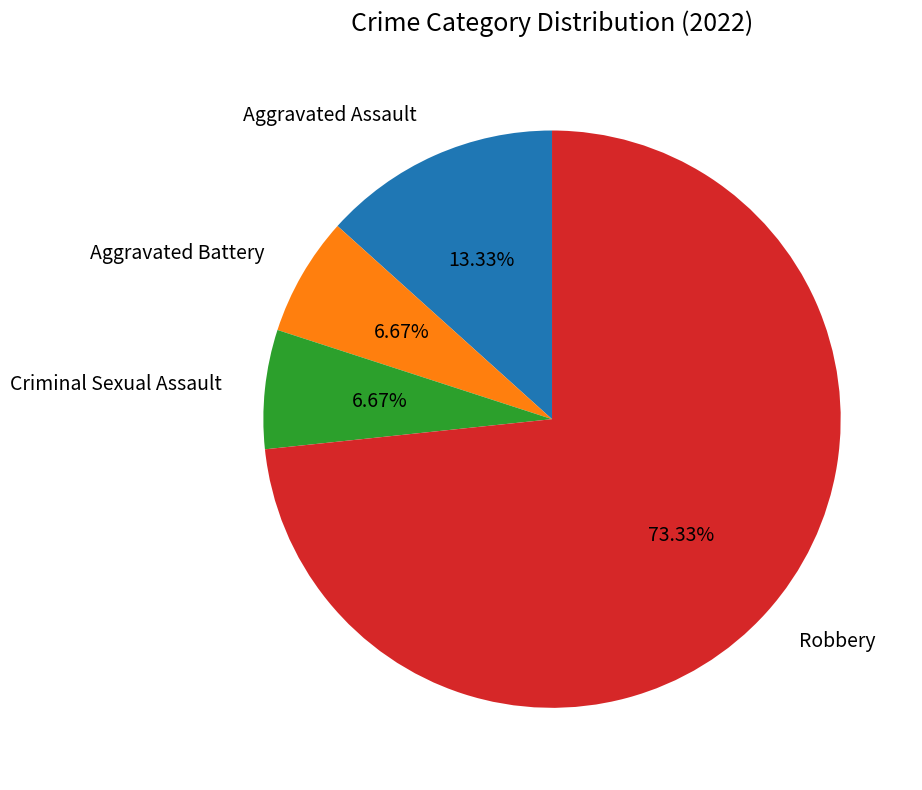

True or false: Robbery accounts for 83% of the total.

False